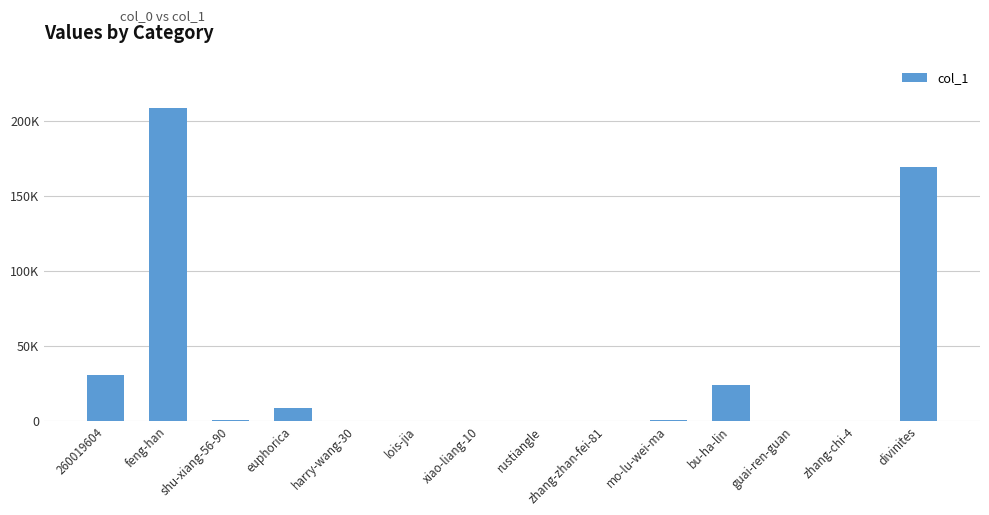

The chart shows a value of 133 at shu-xiang-56-90. True or false?

False